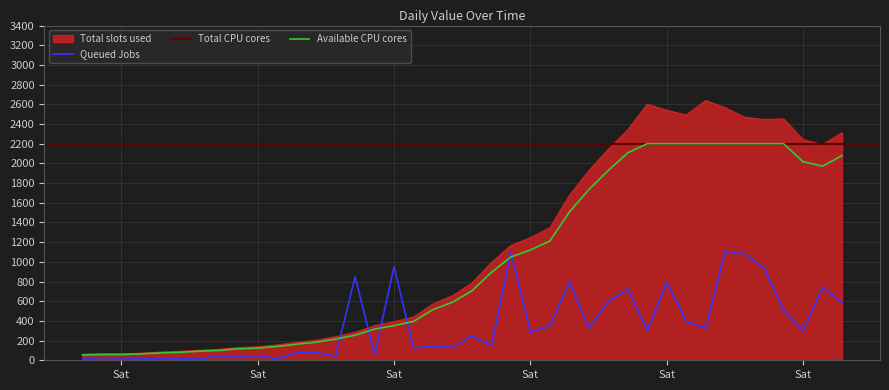

The value at 2020-04-01 is 2468. True or false?

True